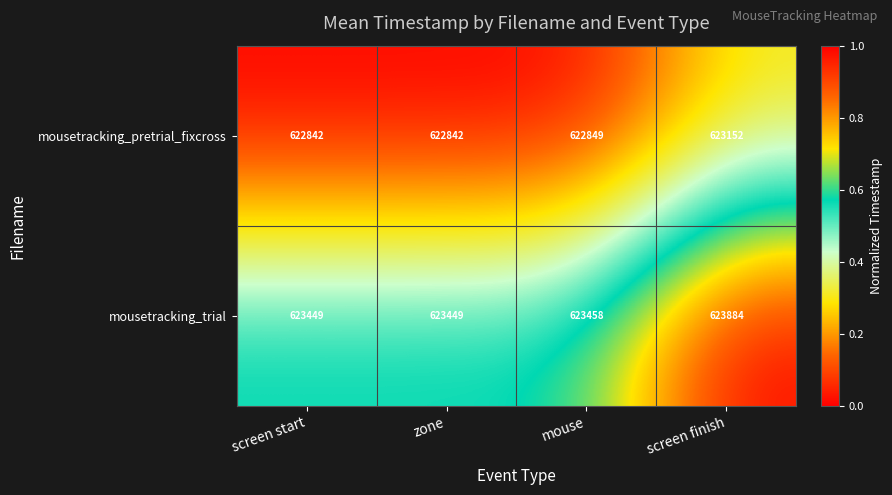

Which series has the widest spread of values?

mousetracking_trial